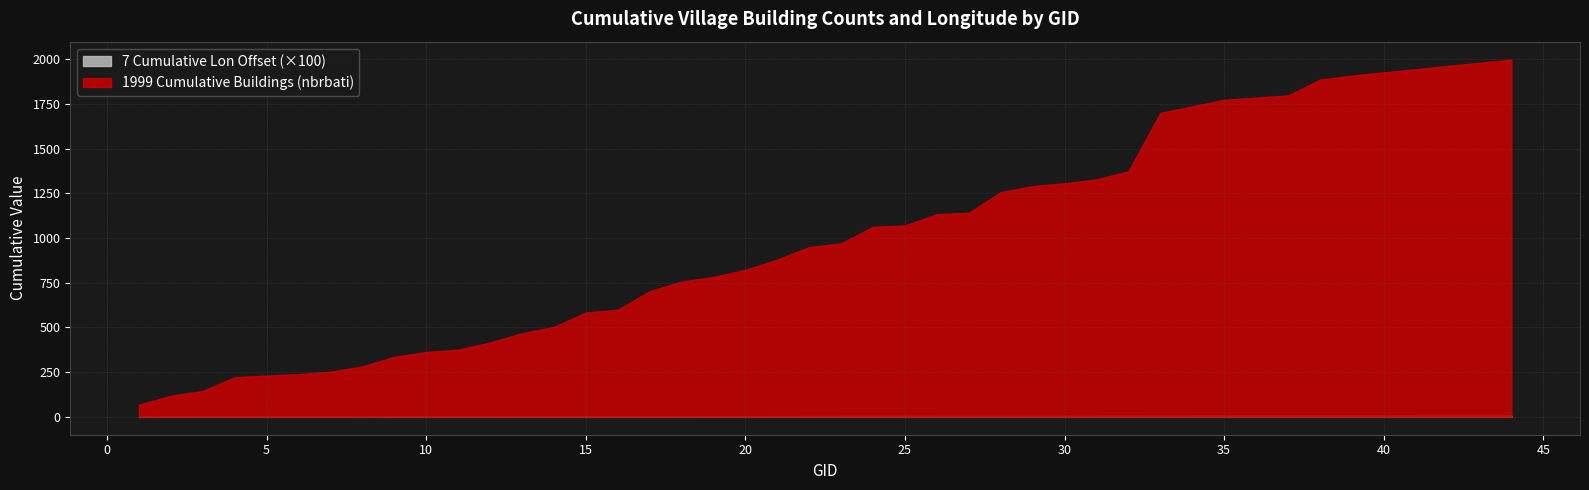

Which series has the largest total across all categories?

1999 Cumulative Buildings (nbrbati)